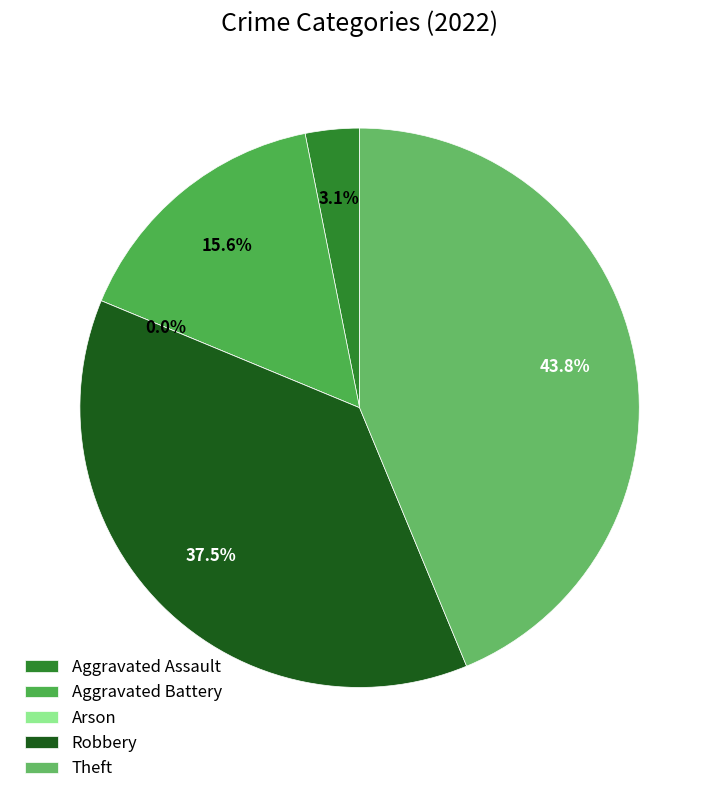

Does any single category account for the majority?

No